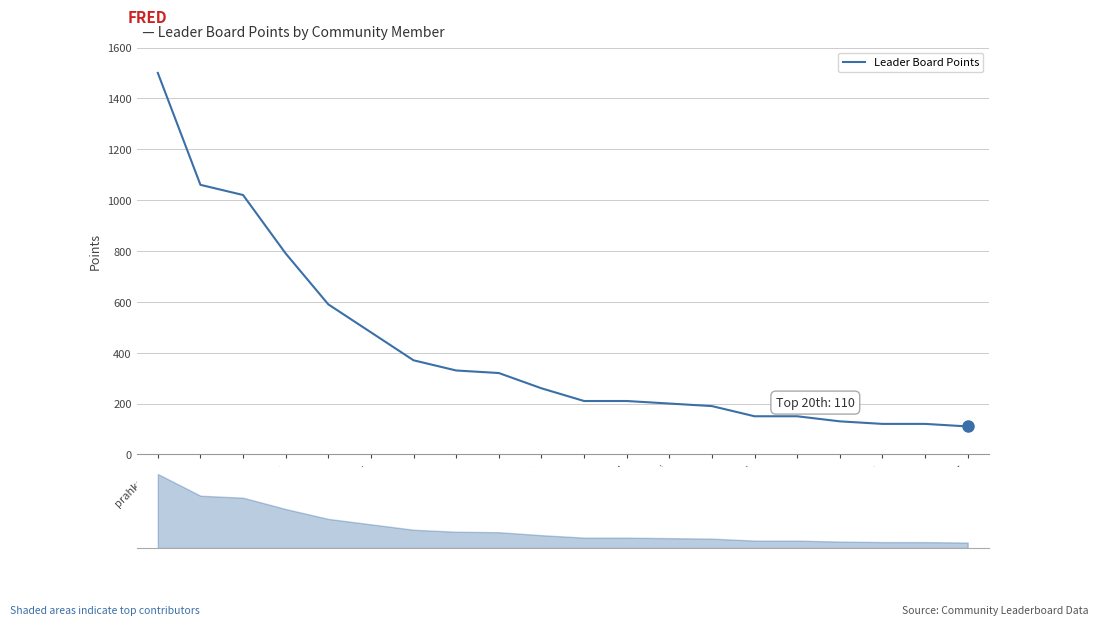

The chart shows a value of 94 at bwaggle. True or false?

False